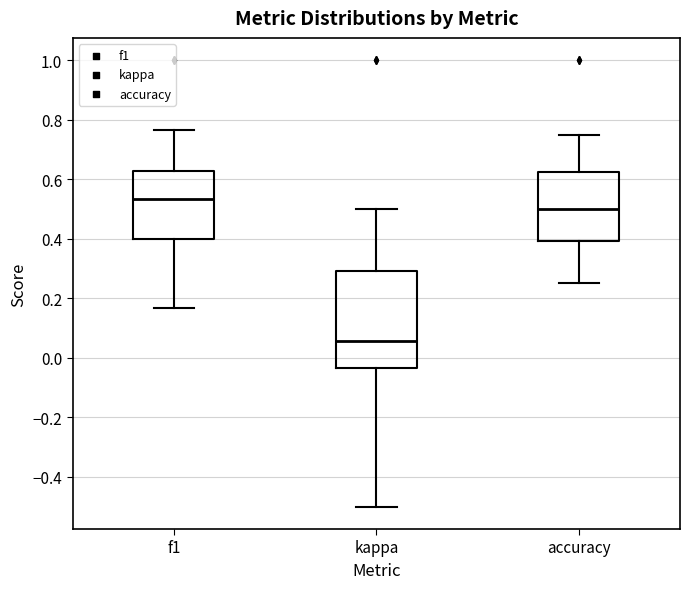

Reading left to right, read every box against the y-axis: the position of its median line, the range the box covers, and the ends of its whiskers. The values are not printed on the chart, so give them approximately, as read against the axis.

f1: median 0.54, box 0.40 to 0.62, whiskers 0.16 to 0.76
kappa: median 0.06, box -0.04 to 0.30, whiskers -0.50 to 0.50
accuracy: median 0.50, box 0.40 to 0.62, whiskers 0.26 to 0.76